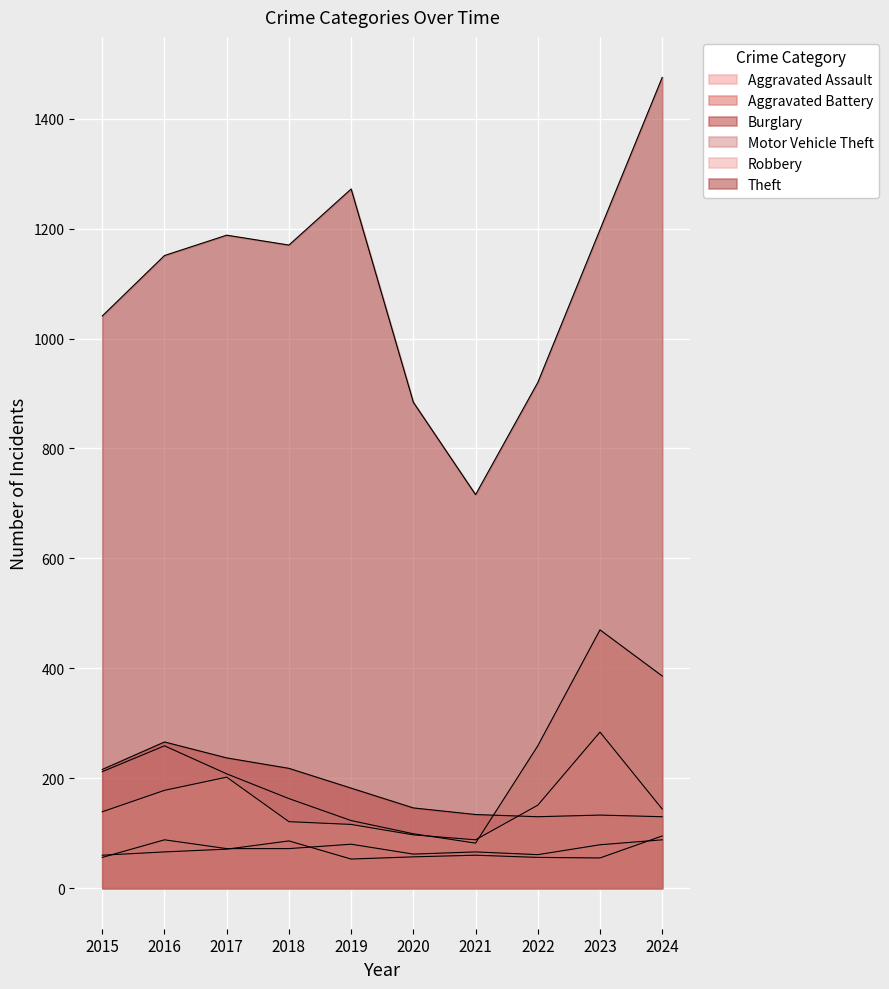

What is the total value across all series at 2015?

1724